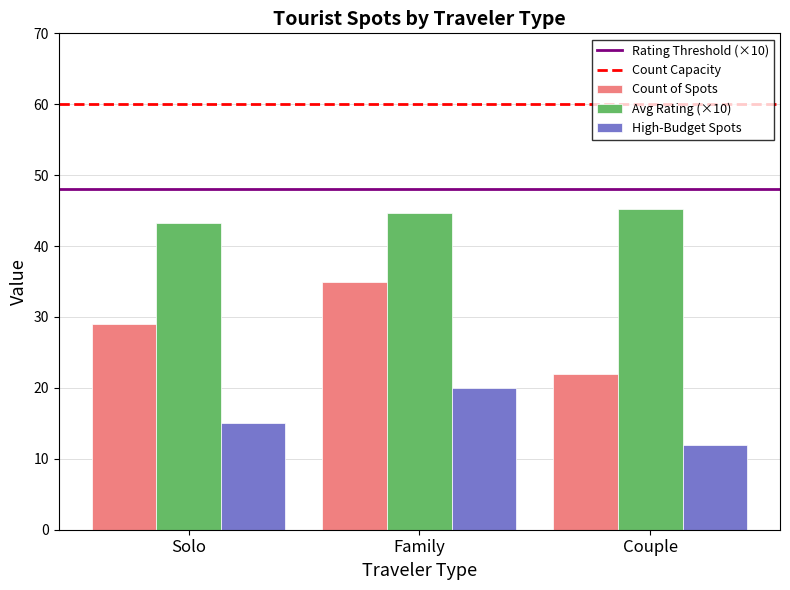

What is the label of the 3rd bar from the right?

Solo